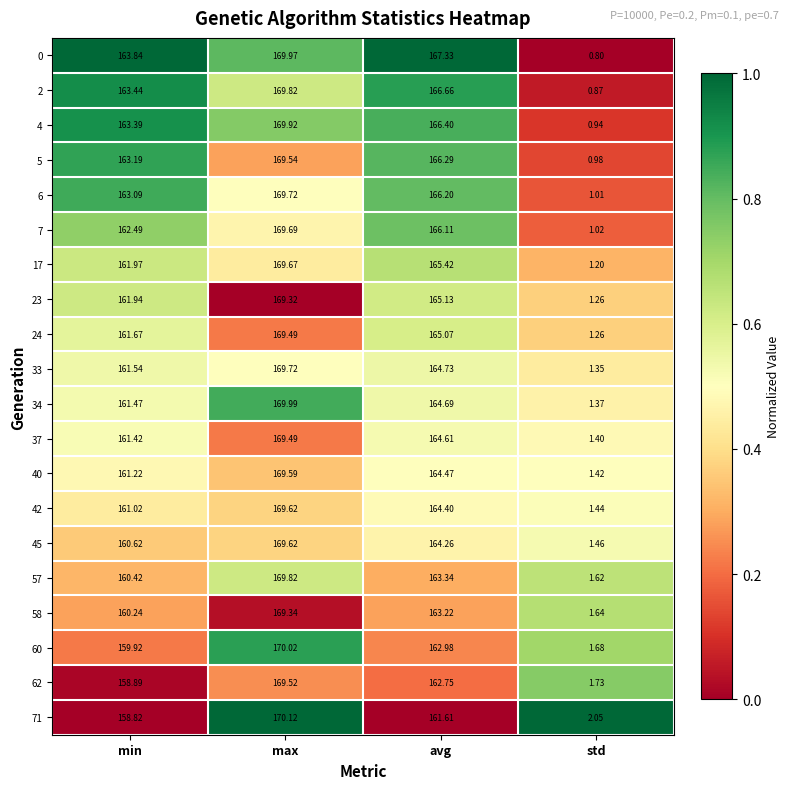

Which series has the widest spread of values?

0